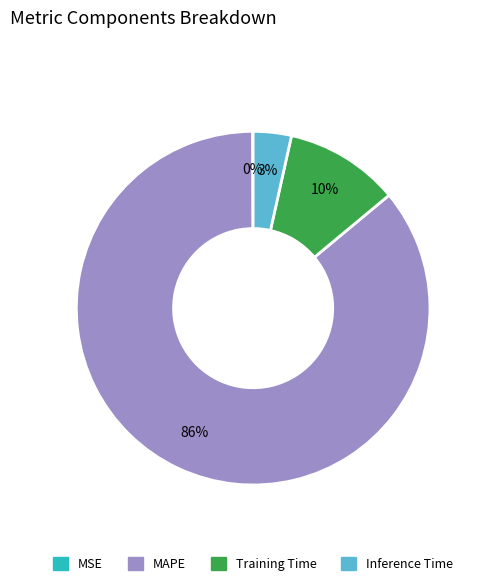

Does MAPE account for over 50% of the chart?

Yes